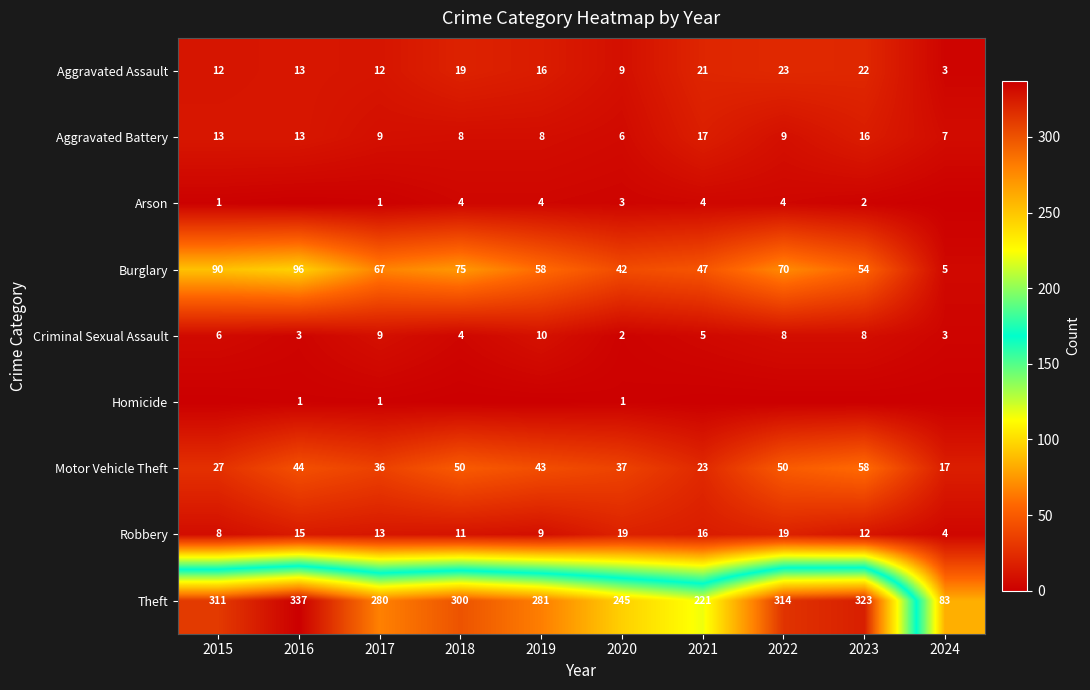

What value does the Burglary series have at 2020?

42